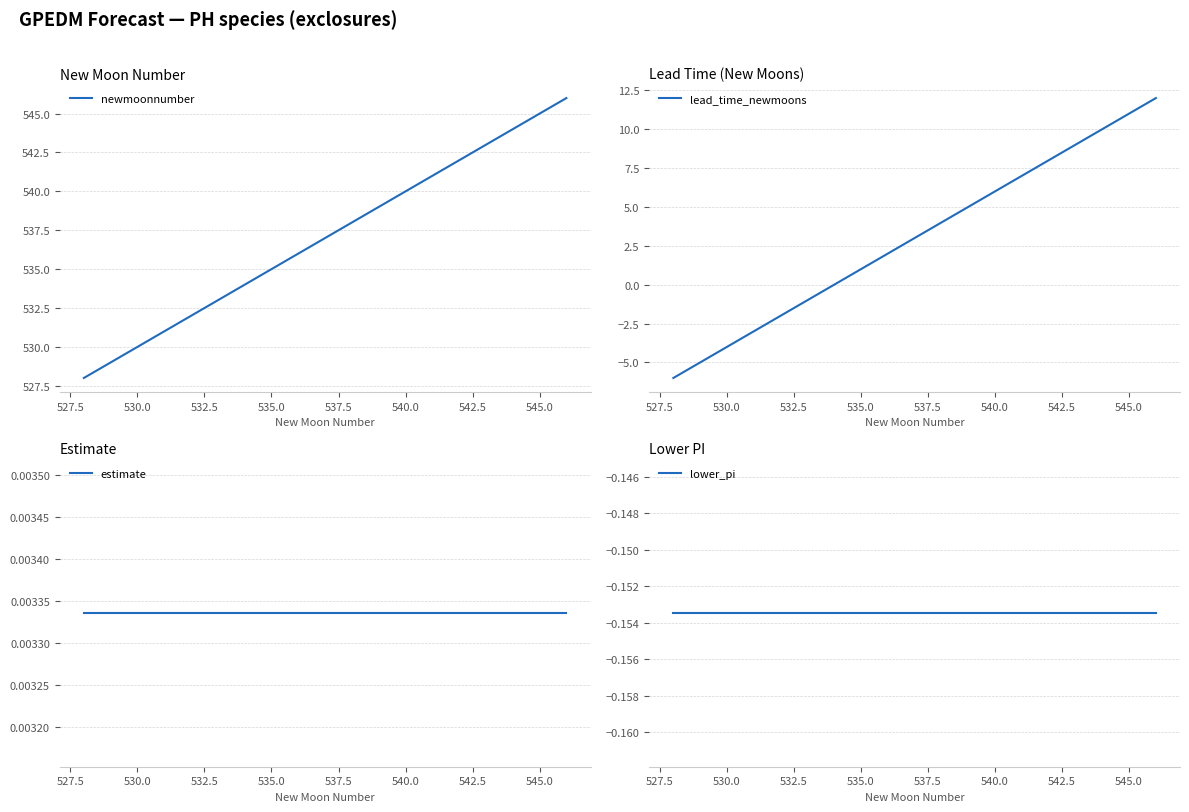

True or false: lower_pi has a value of -0.2 at 535.0.

True